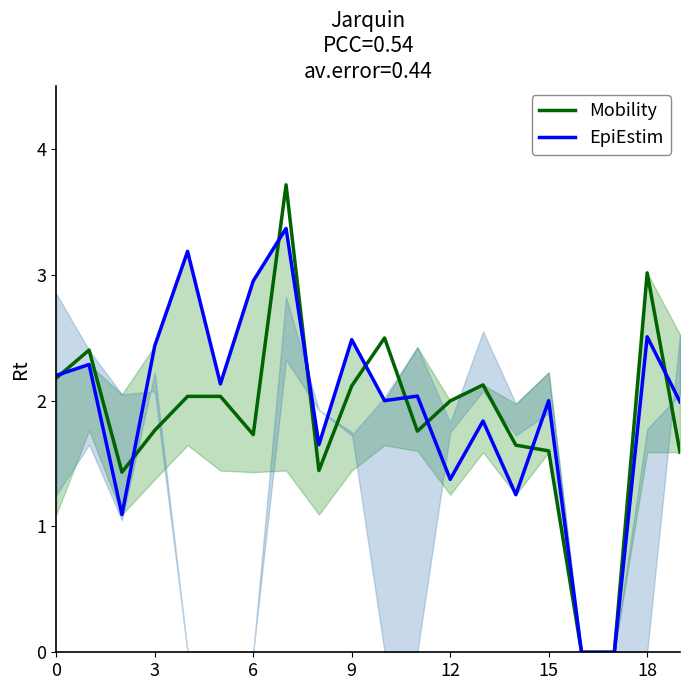

What is the label of the 10th point from the right?

10